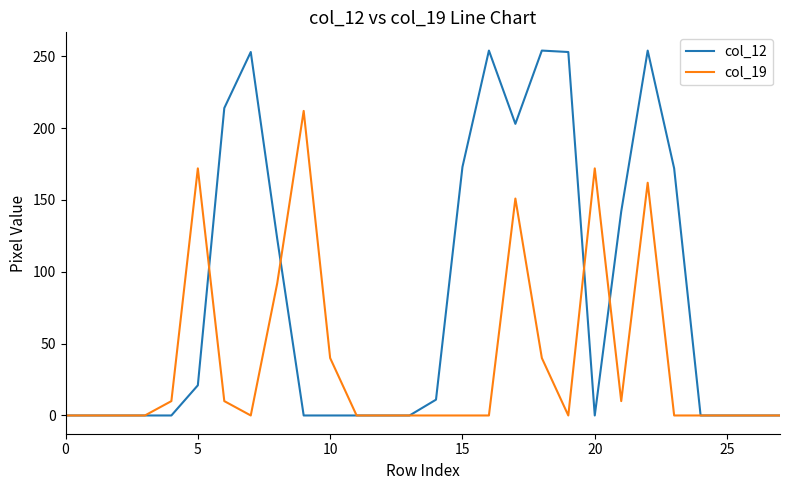

What is the highest value of the col_12 series?

254